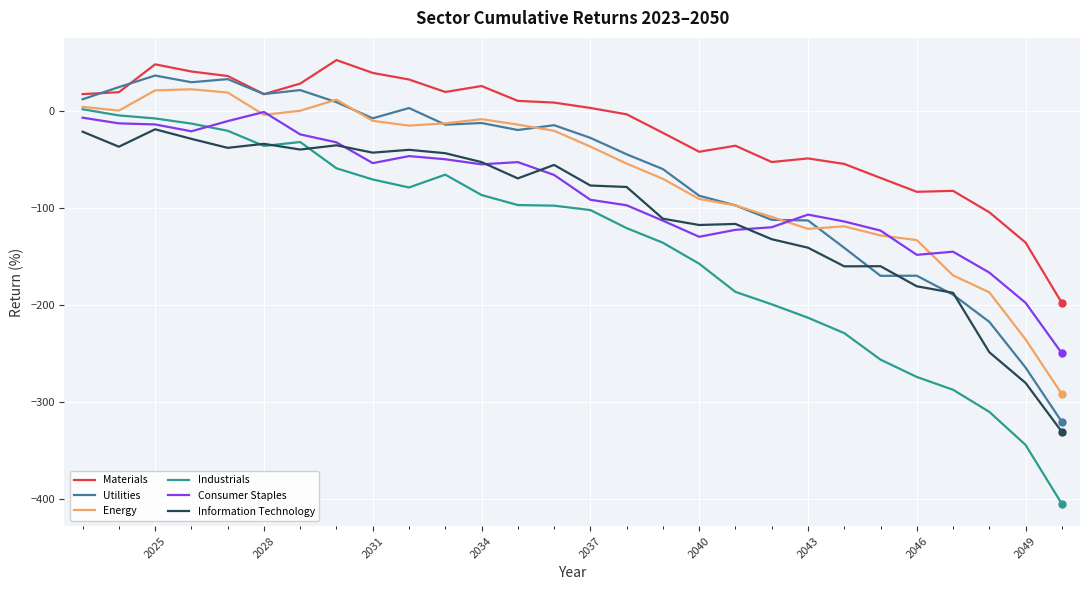

Which series has the largest range (max minus min)?

Industrials